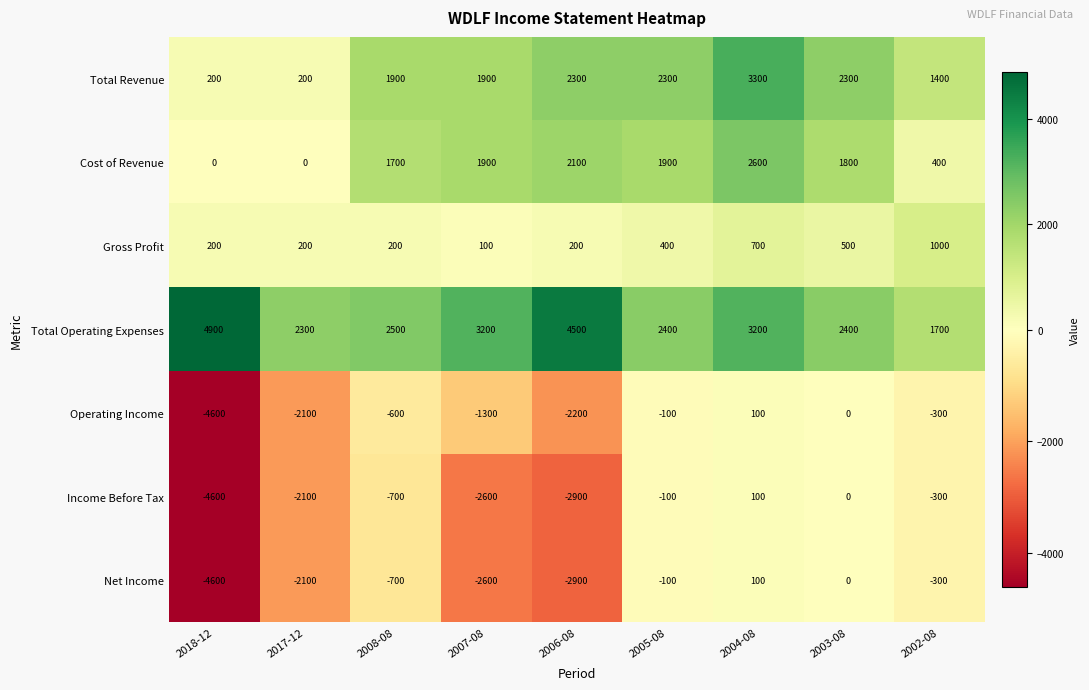

Count the number of data series in this chart.

7